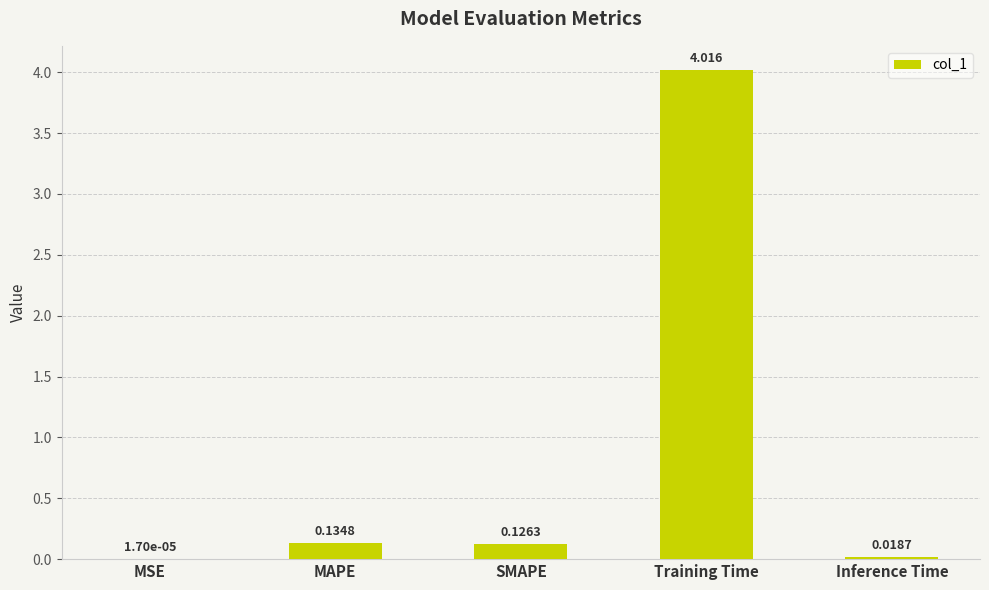

Where is the data nearest to the value 2?

MAPE